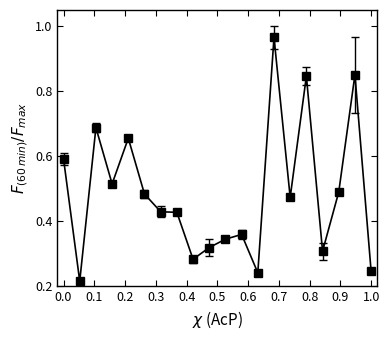

True or false: the data has more than 1 interior local peaks.

True